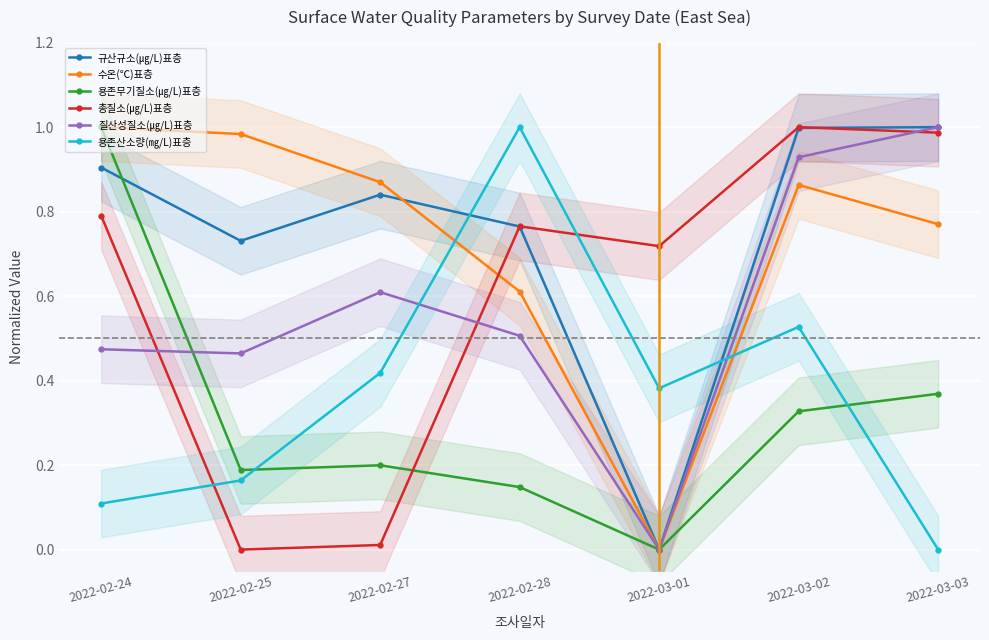

What is the label of the 2nd point from the right?

2022-03-02